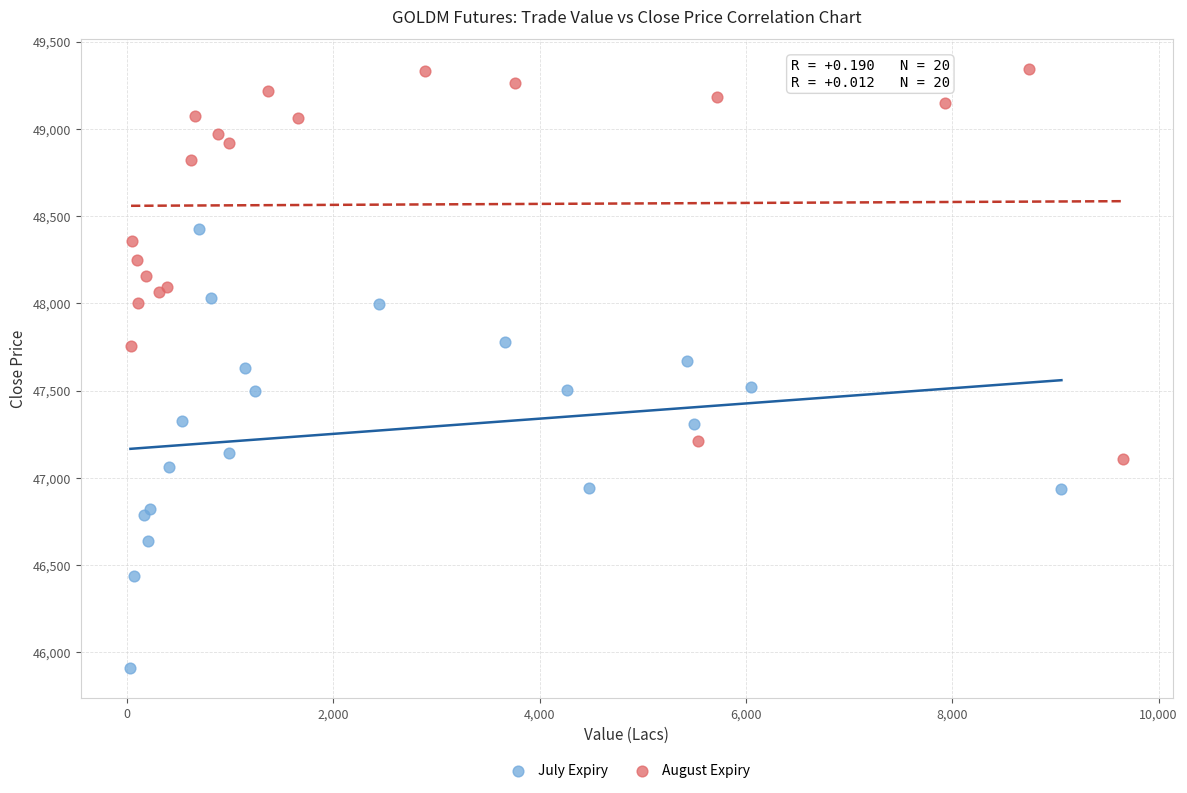

Which series has the largest Y range (max minus min)?

July Expiry